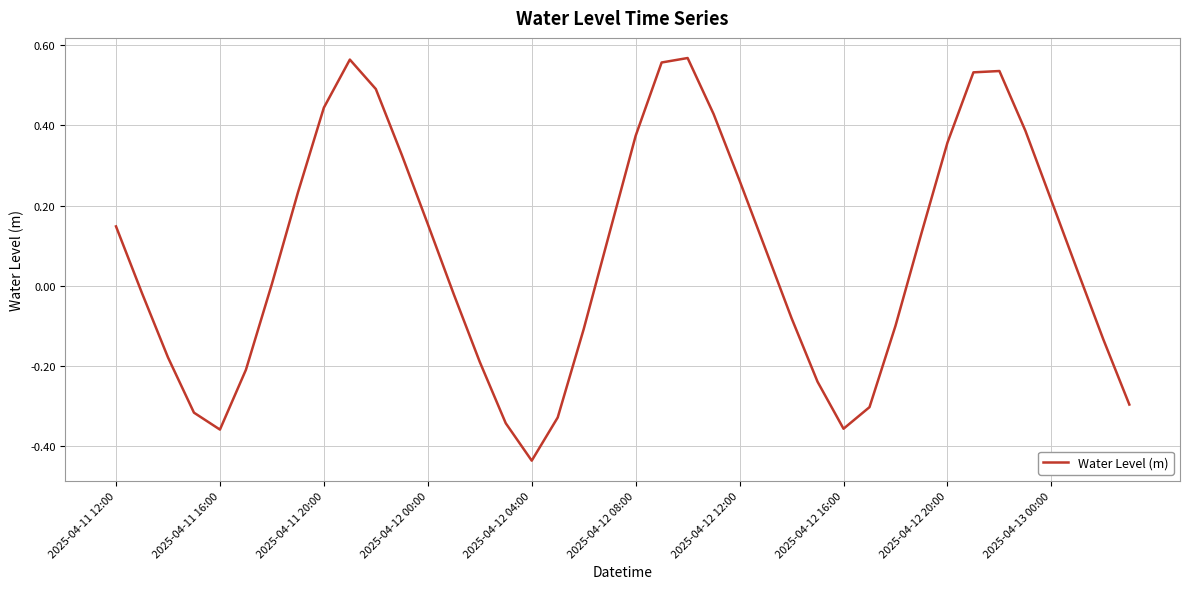

True or false: there are more than 1 points higher than both neighbors.

True